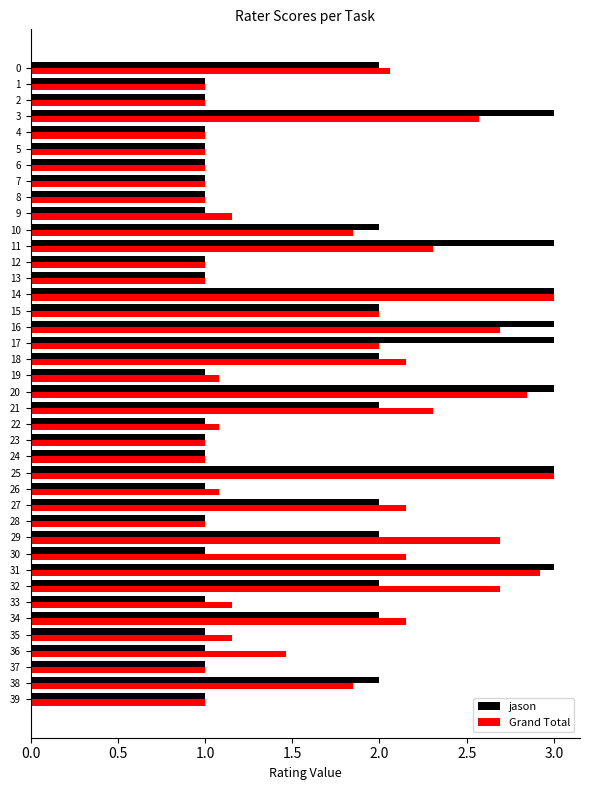

Rank the series at 31 from lowest to highest value.

Grand Total, jason